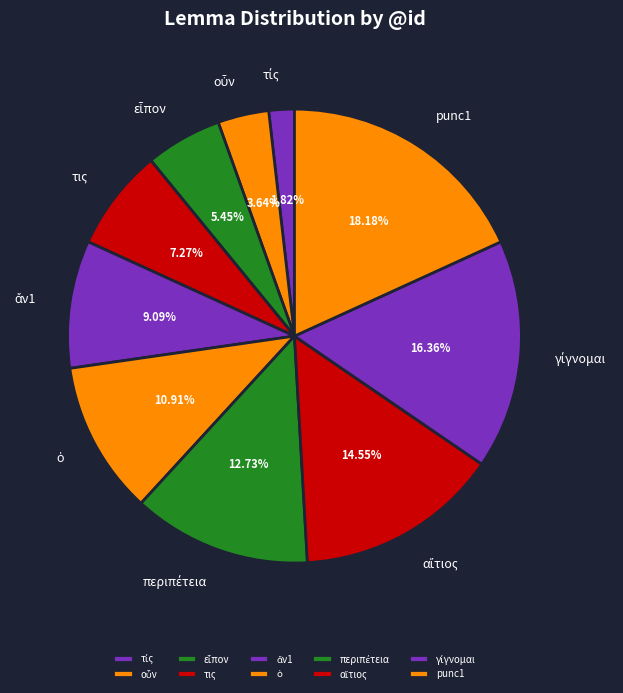

Does τις represent more than half of the total?

No